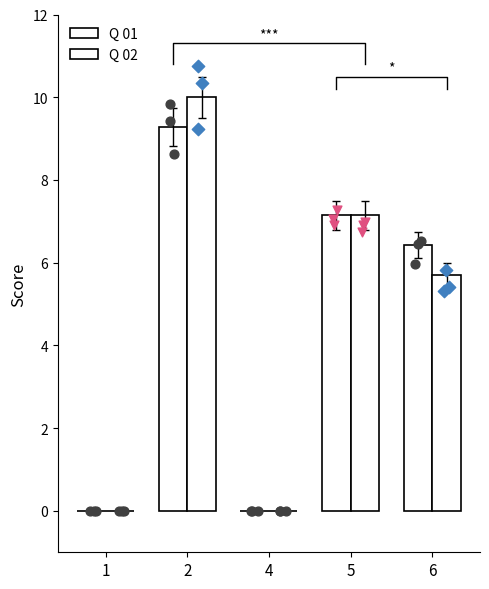

What are all the series names shown in the legend?

Q 01, Q 02